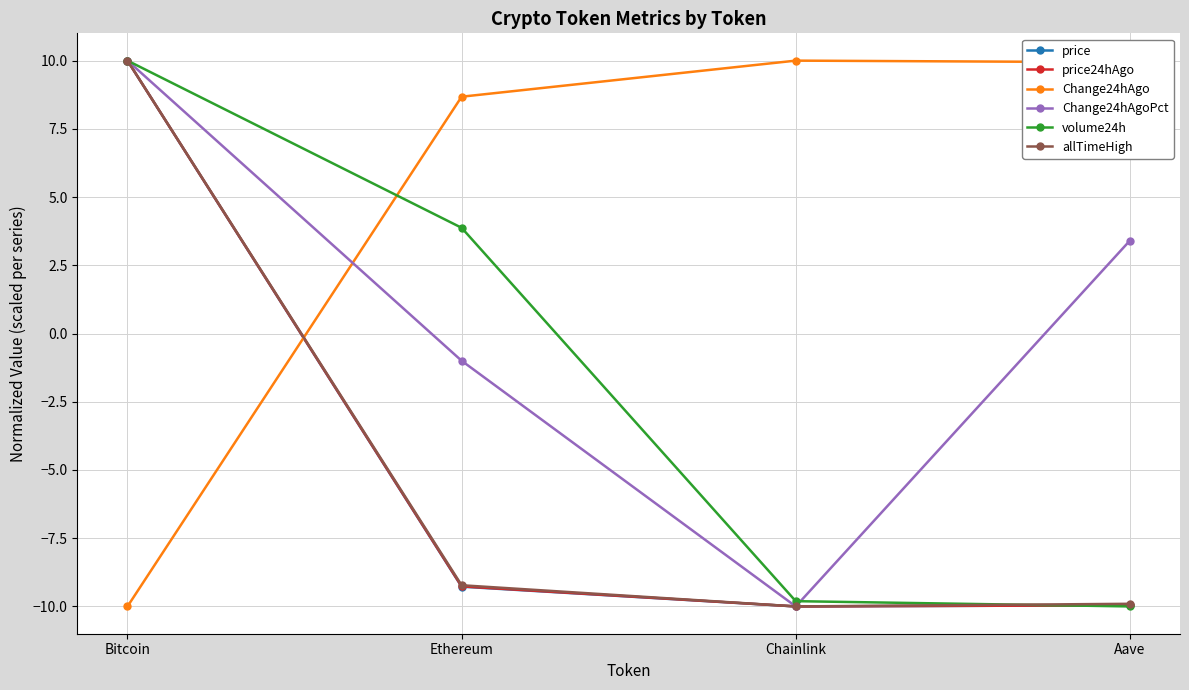

In allTimeHigh, how many points are lower than both neighbors (excluding endpoints)?

1